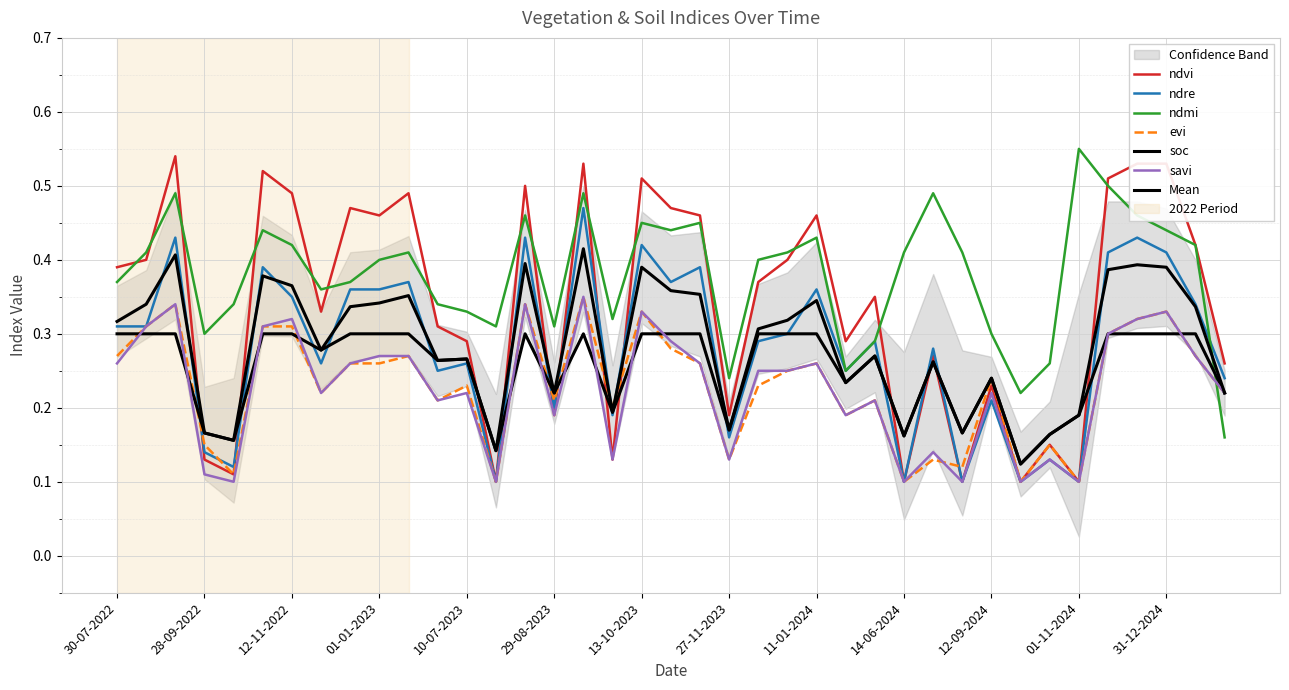

The value of ndmi at 13-09-2023 is 0.7. True or false?

False